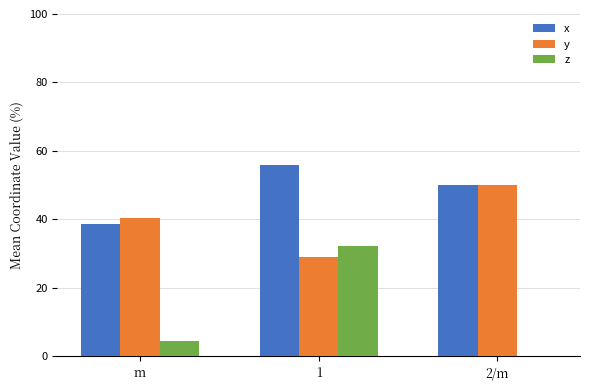

Which series has the largest total across all categories?

x